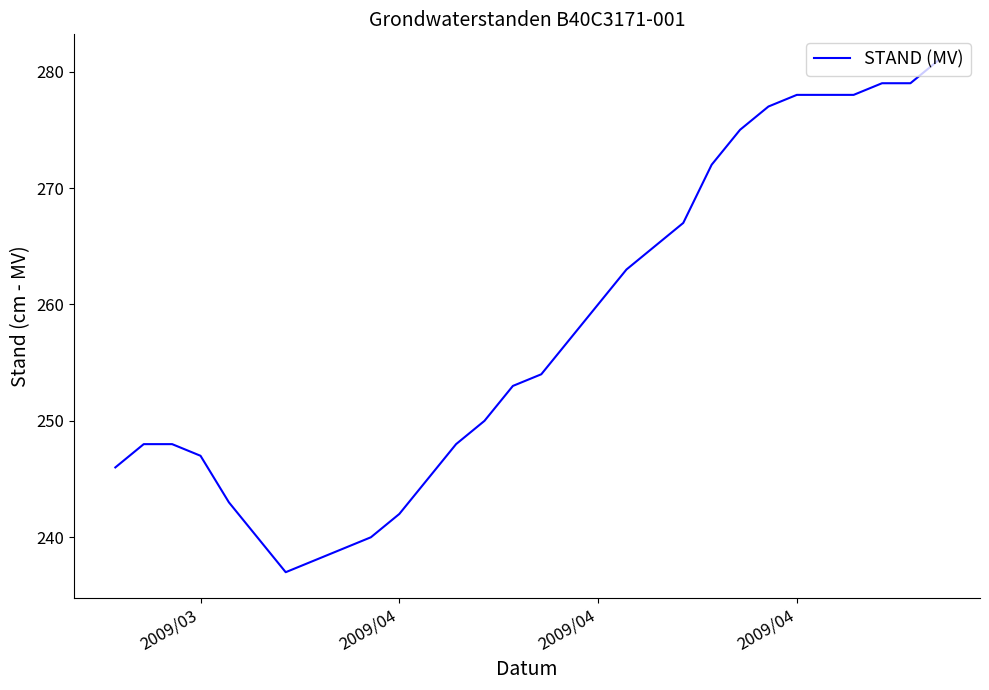

What is the difference between the second highest and second lowest values?

41